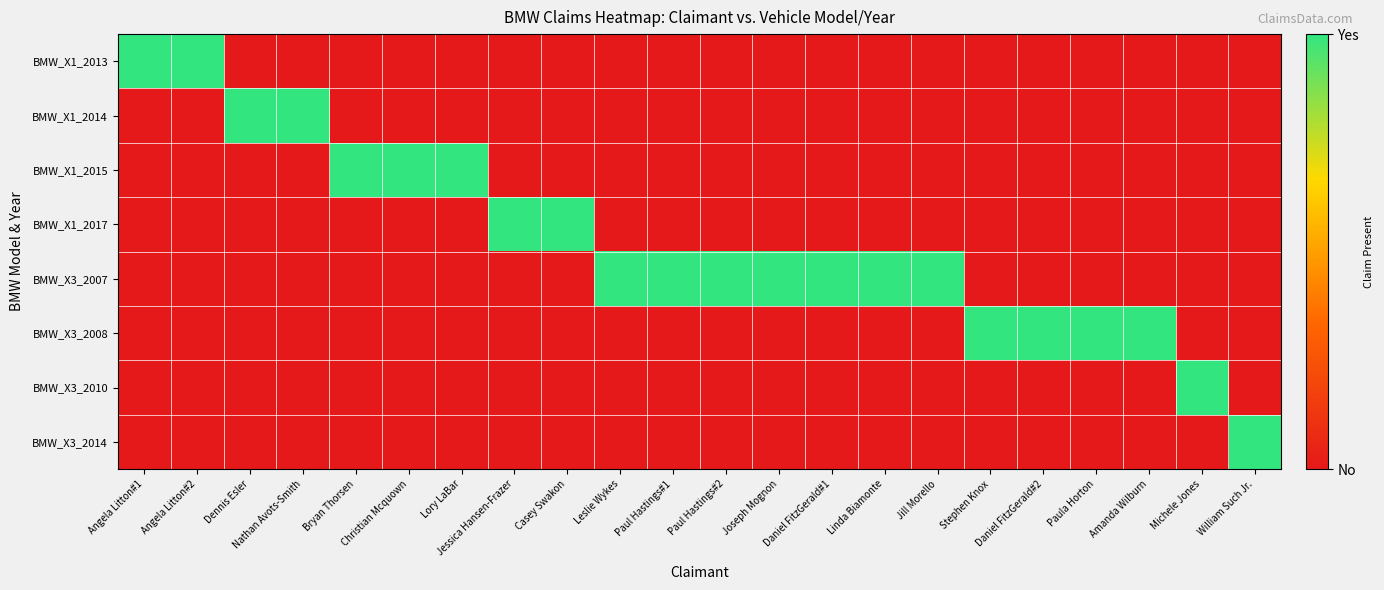

Which series has the largest total across all categories?

BMW_X3_2007